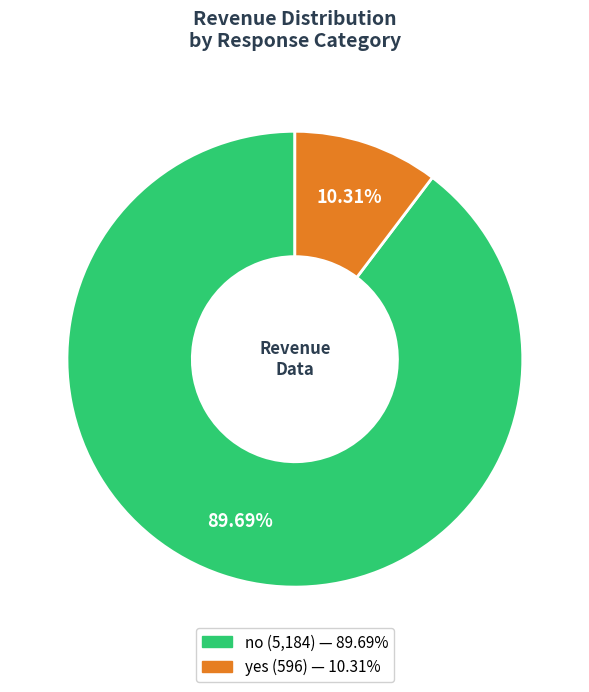

To the nearest percent, what is the difference between the yes and no slice percentages?

79%